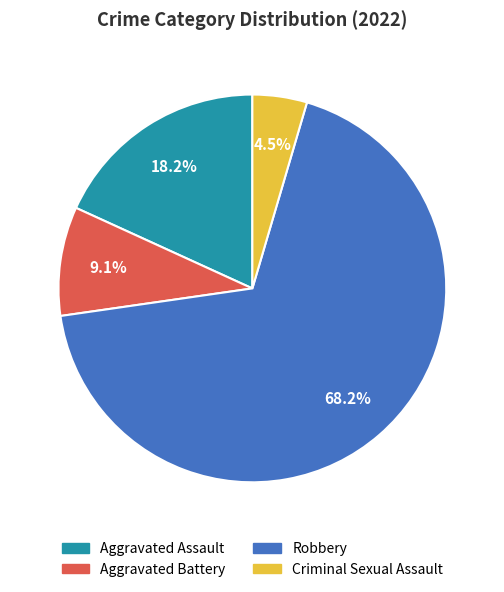

Is Robbery the majority of the pie?

Yes